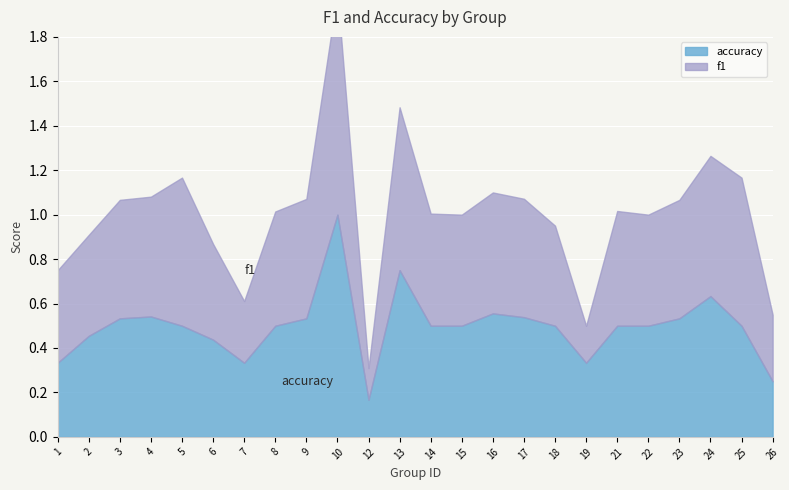

What is the approximate value of f1 at 4?

0.5